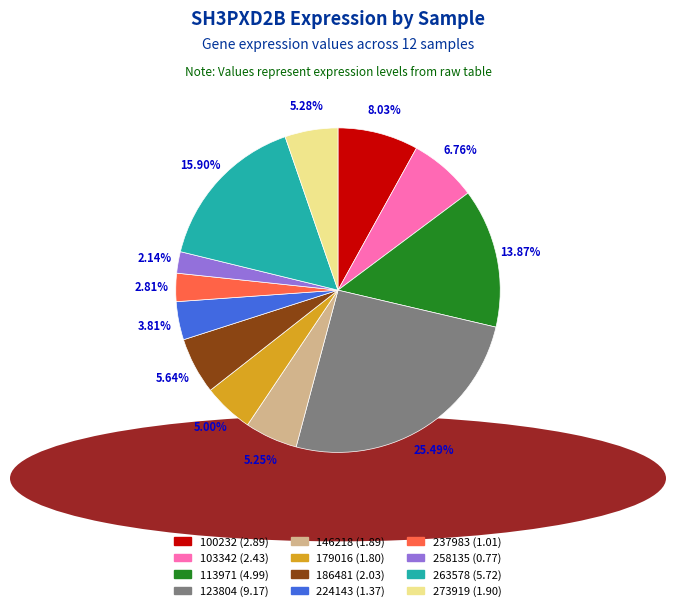

Is there a majority slice in this chart?

No